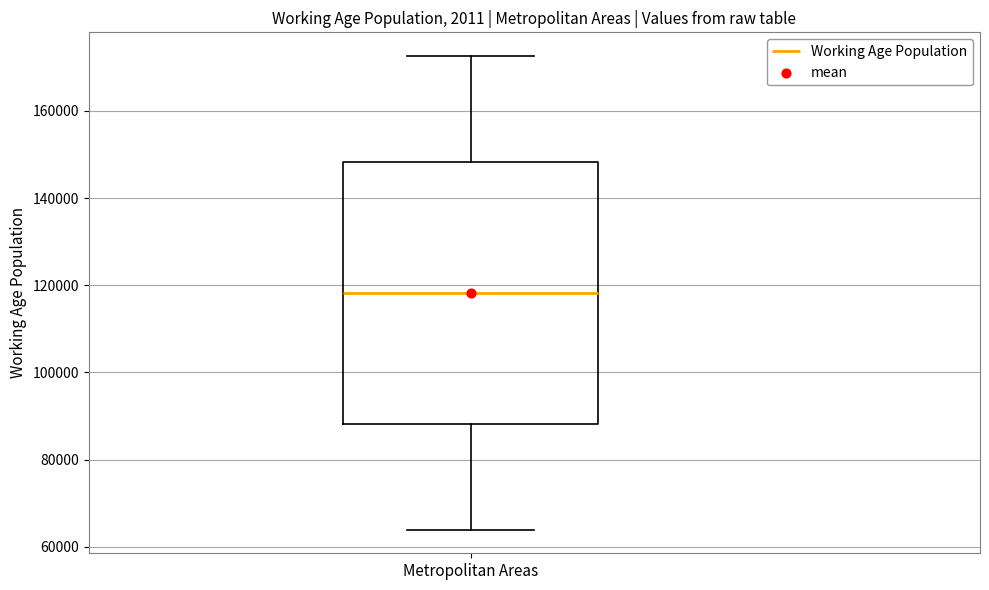

Read this box plot against the y-axis: the position of the median line, the range covered by the box, and the ends of both whiskers. The values are not printed on the chart, so give them approximately, as read against the axis.

median 118000, box 88000 to 148000, whiskers 64000 to 172000